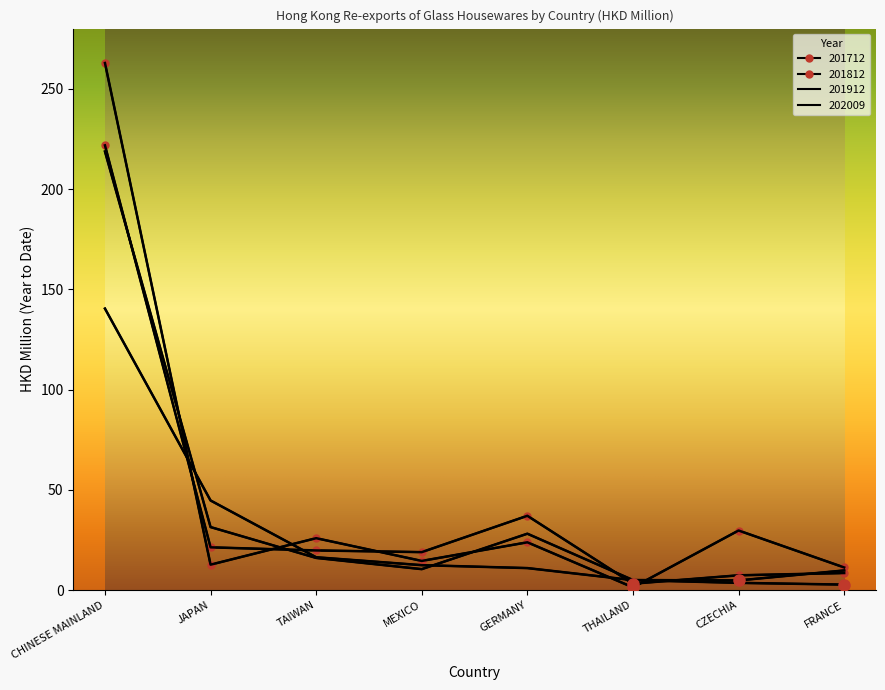

Which category has the lowest value in the 201712 series?

THAILAND